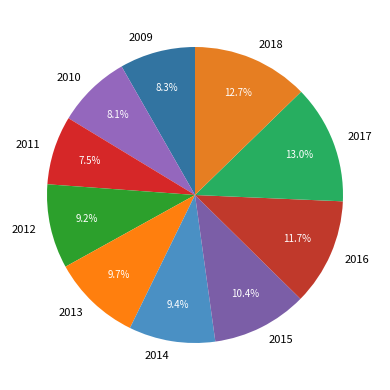

True or false: 2009 accounts for 8% of the total.

True